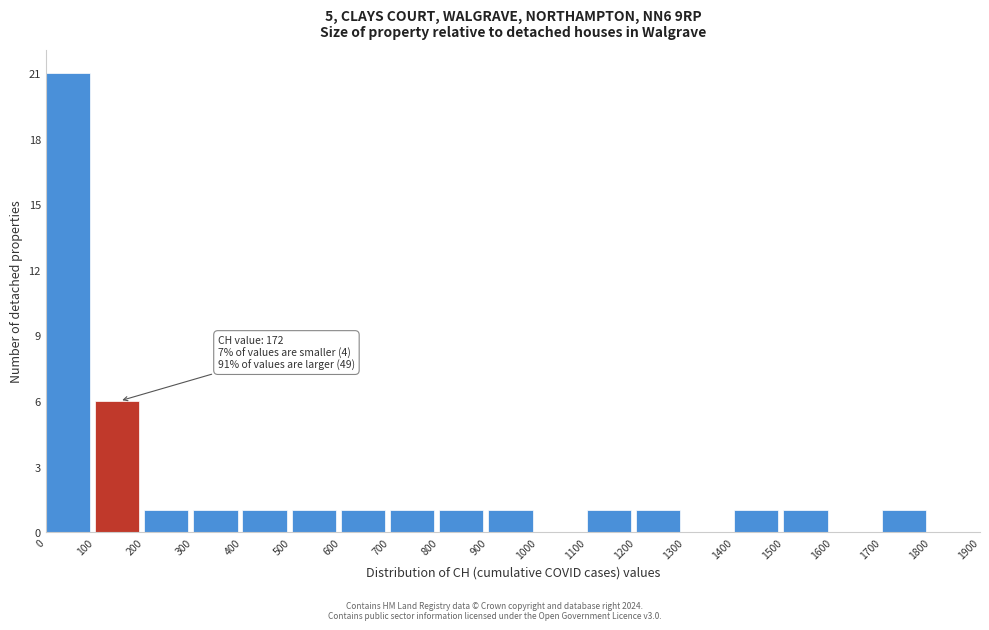

Which range on the x-axis has the tallest bar?

0 to 100